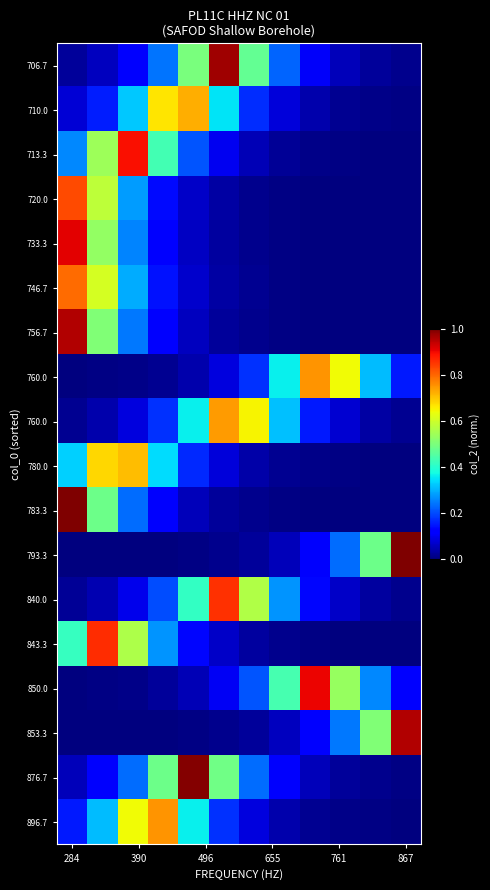

How many series are shown in this chart?

18